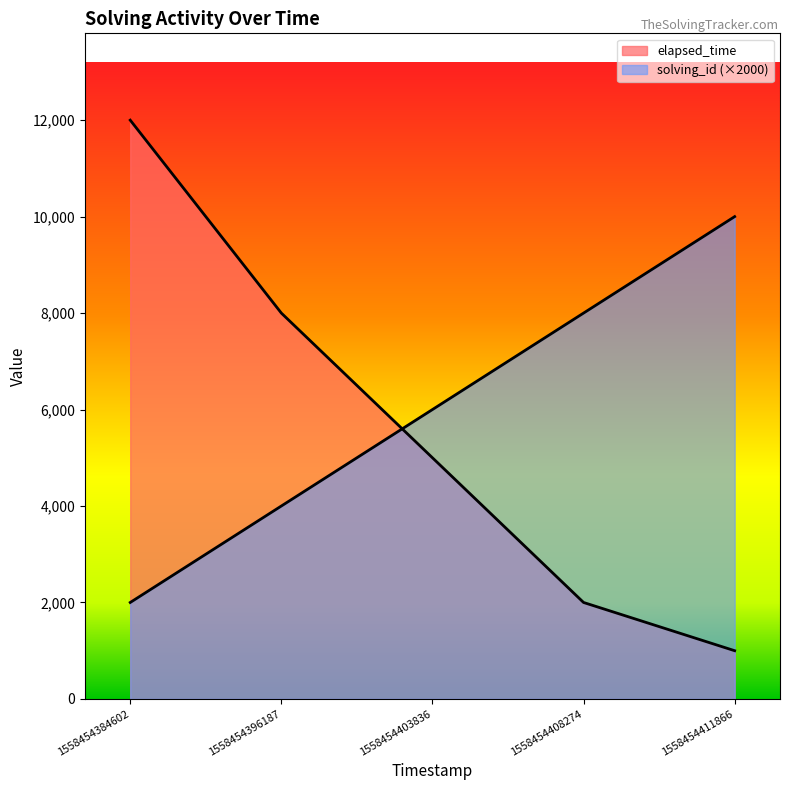

At 1558454408274, list the series in order from smallest to largest.

elapsed_time, solving_id